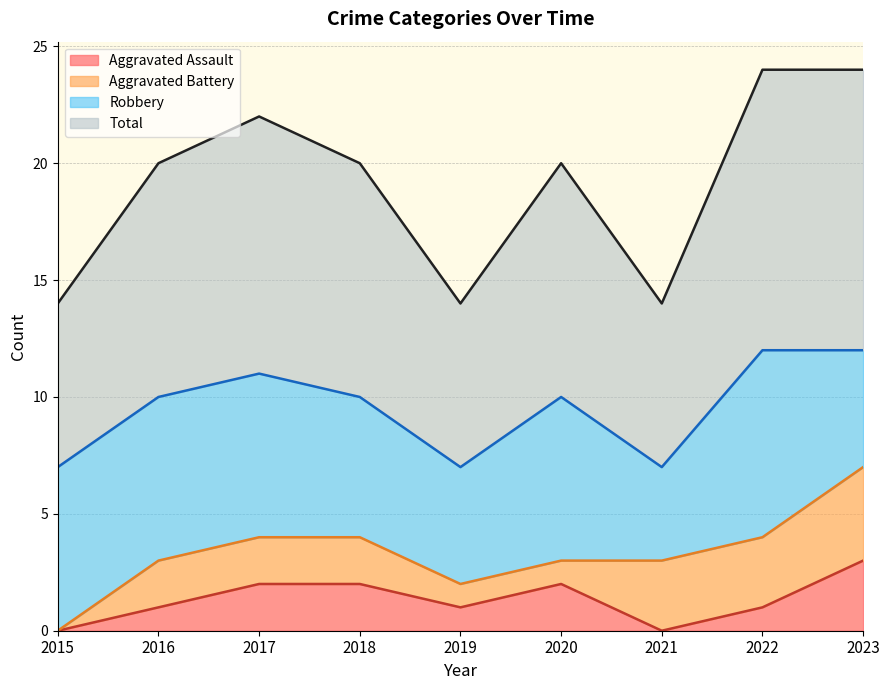

At which category is the sum across all series the highest?

2023